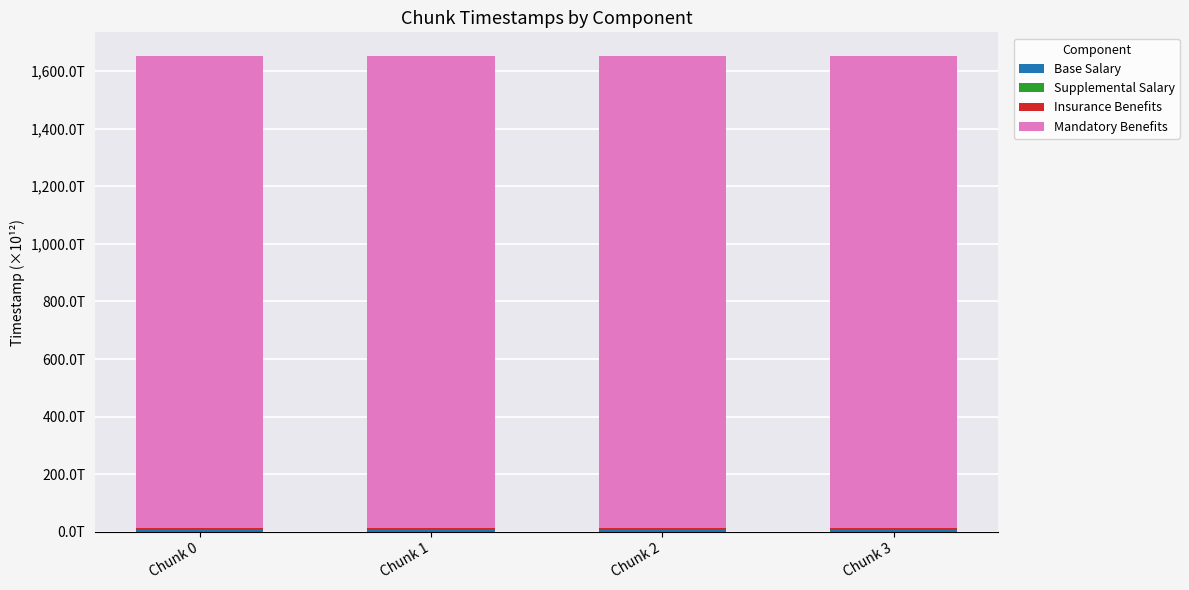

List the series in order of their peak value, lowest first.

Supplemental Salary, Insurance Benefits, Base Salary, Mandatory Benefits